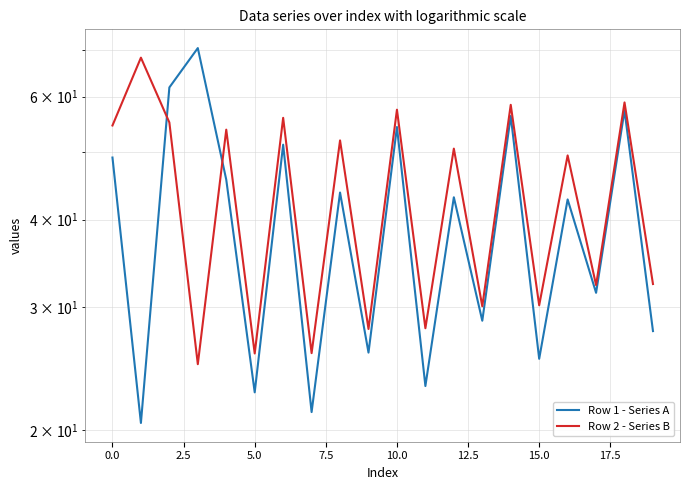

What are all the series names shown in the legend?

Row 1 - Series A, Row 2 - Series B